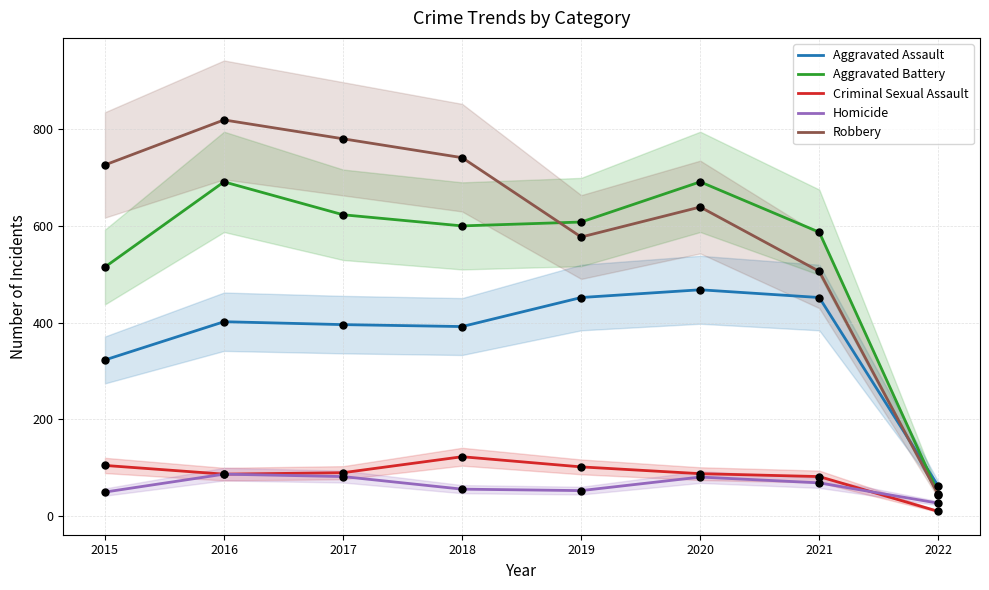

Which series has the largest total across all categories?

Robbery